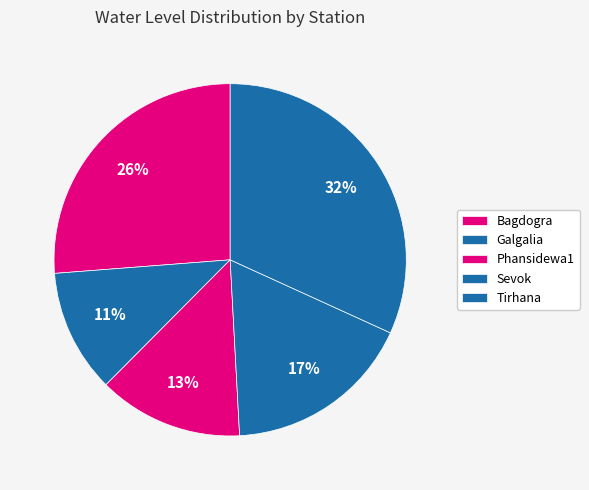

How many slices are in this pie chart?

5